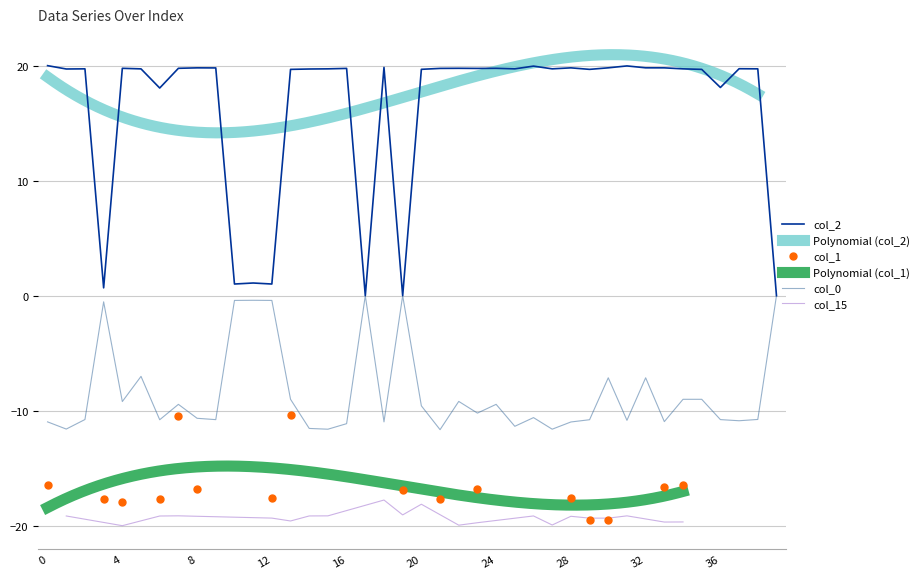

What is the difference between the highest and lowest values at 23?

39.5